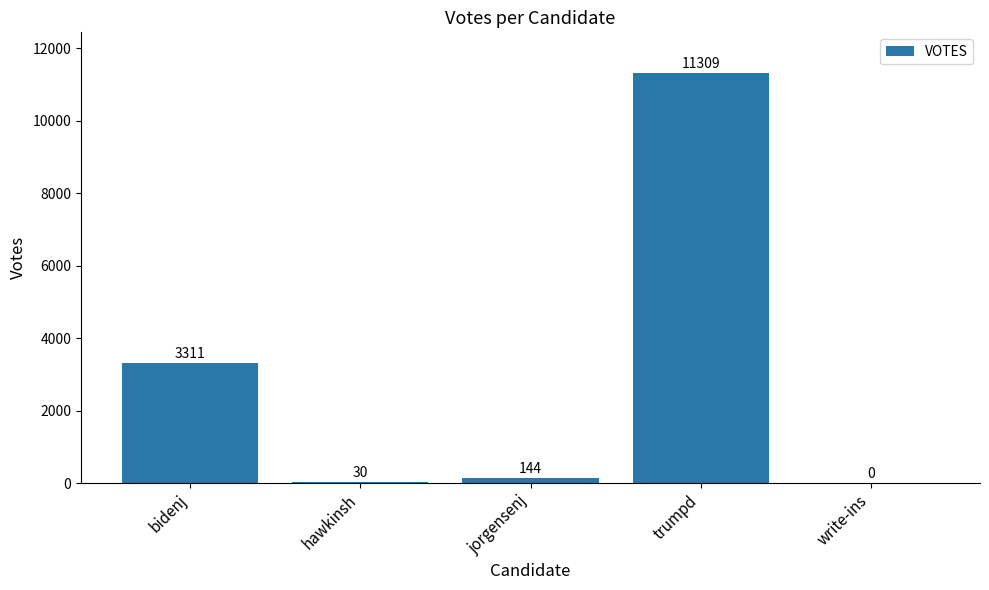

At which label does the data first exceed 144?

bidenj